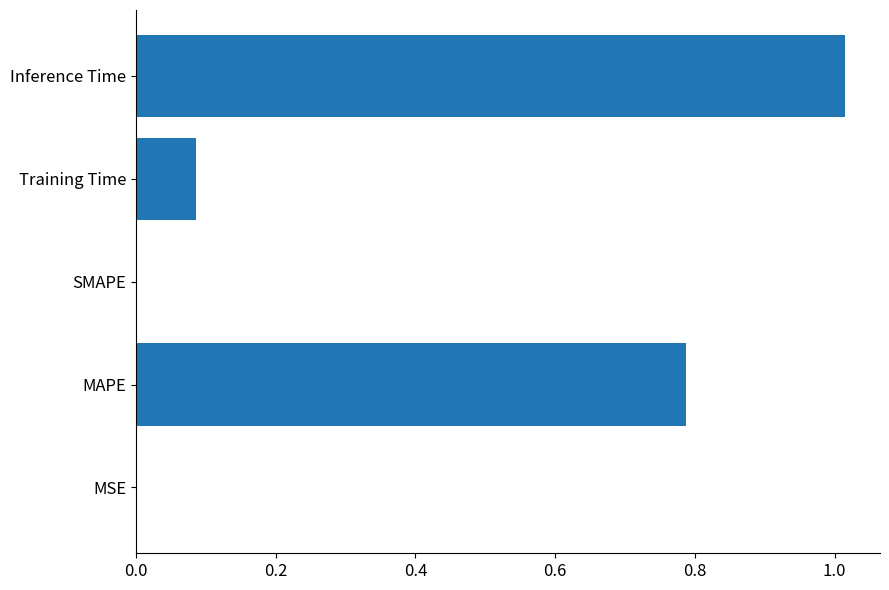

What is the sum of all values?

1.9